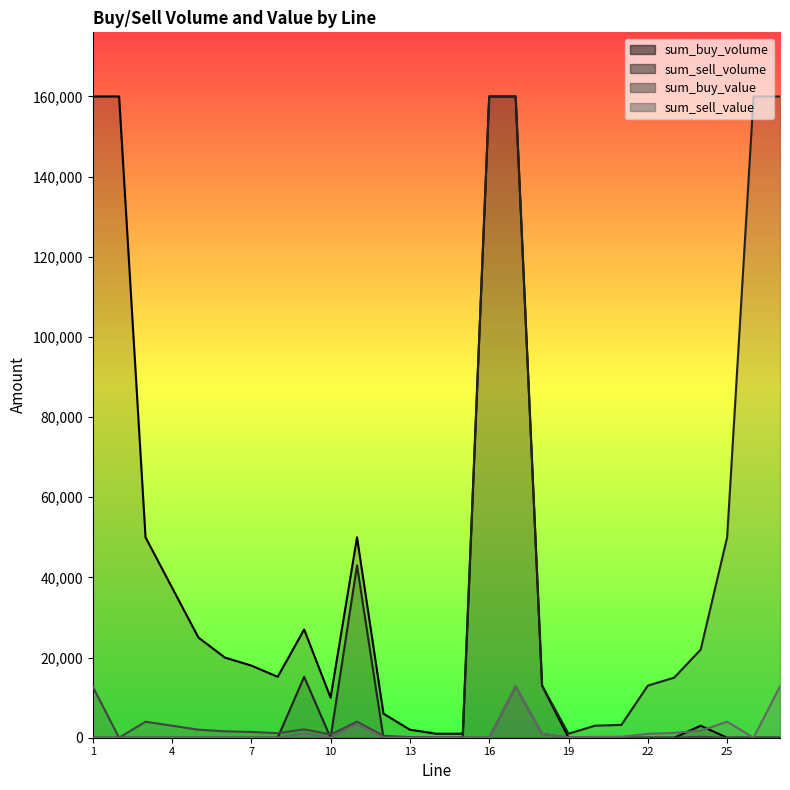

What is the value of the 1st point from the left?

160000